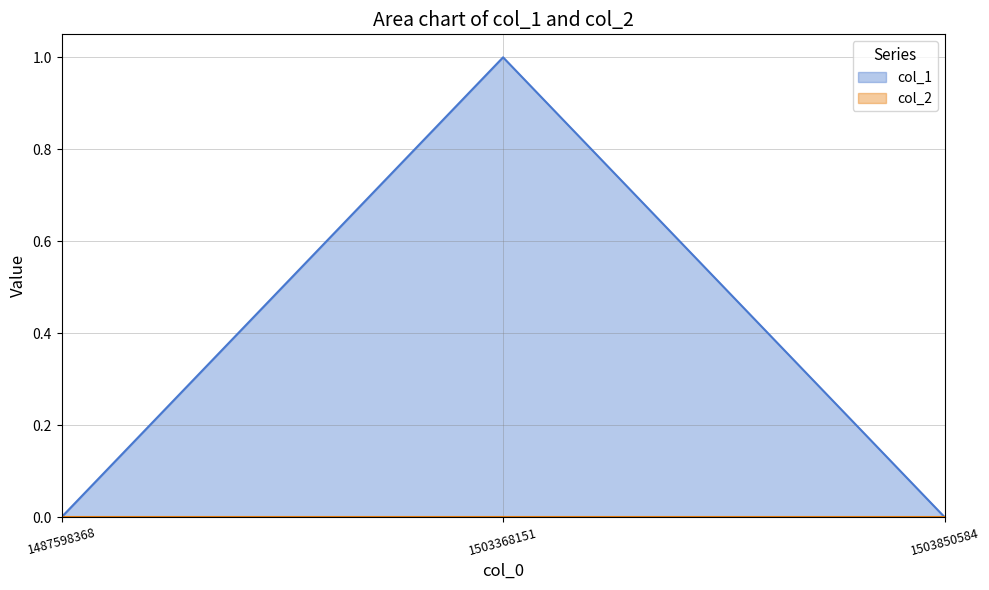

What is the value of the 2nd point from the left?

1